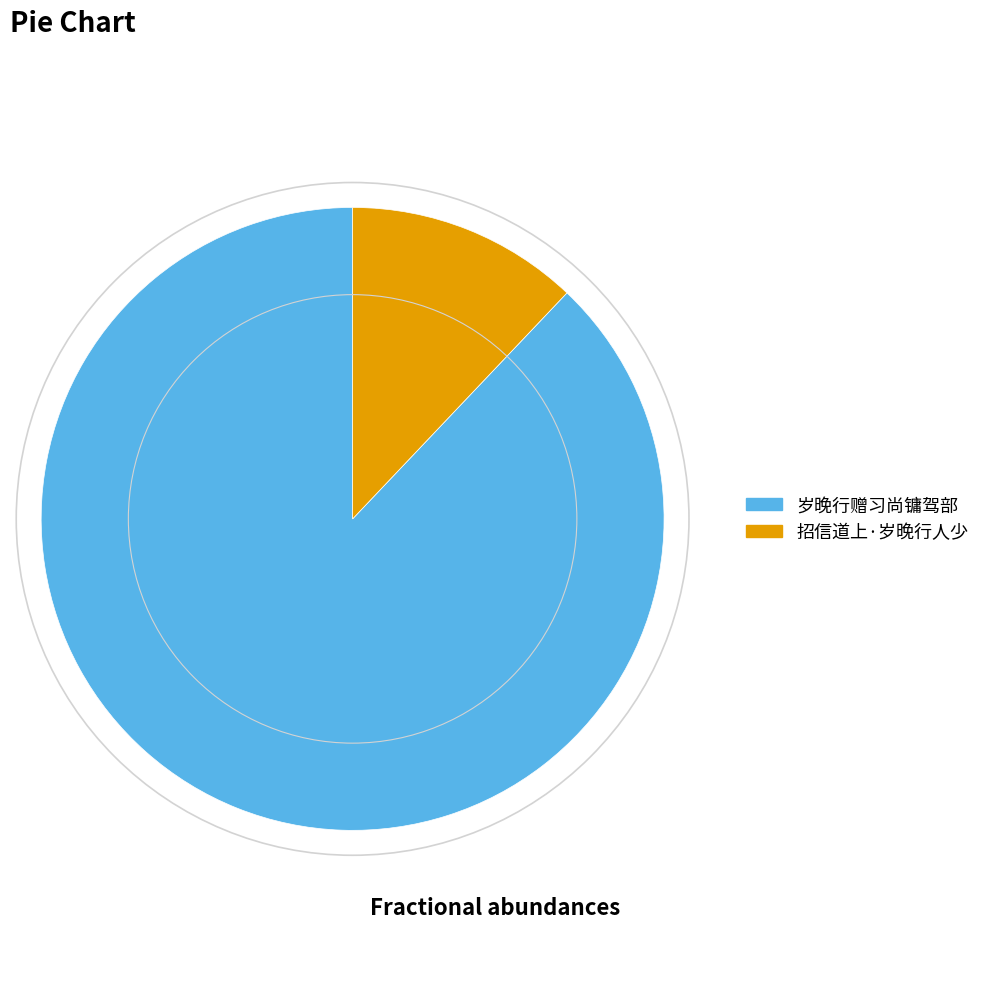

What is the ratio of the value at 岁晚行赠习尚镛驾部 to the value at 招信道上·岁晚行人少?

7.3